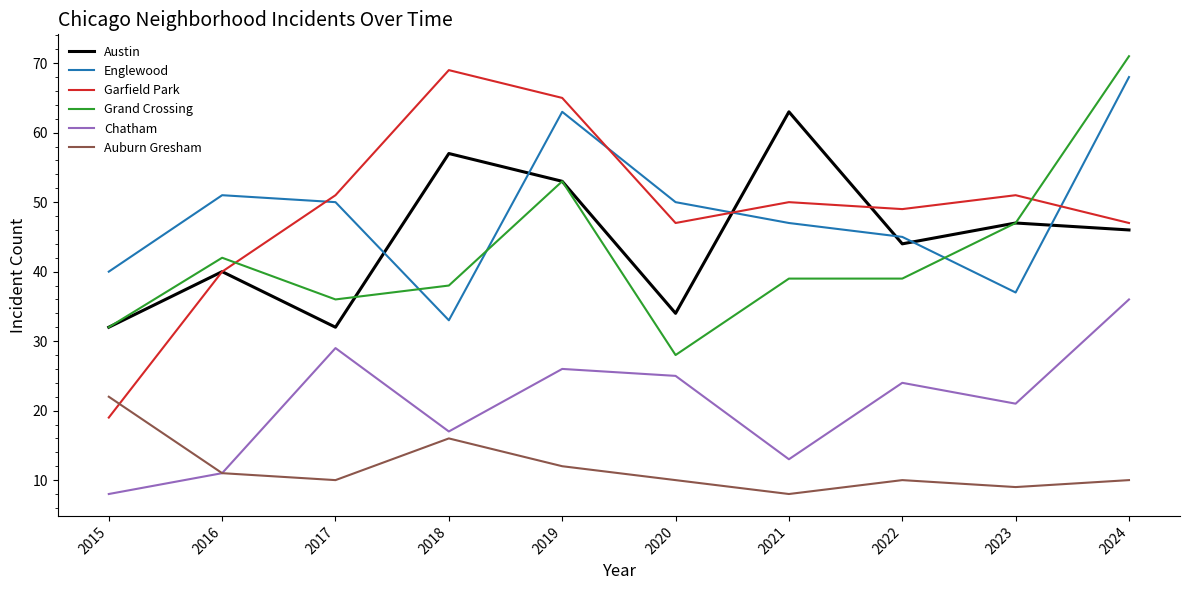

What is the minimum value for Grand Crossing?

28